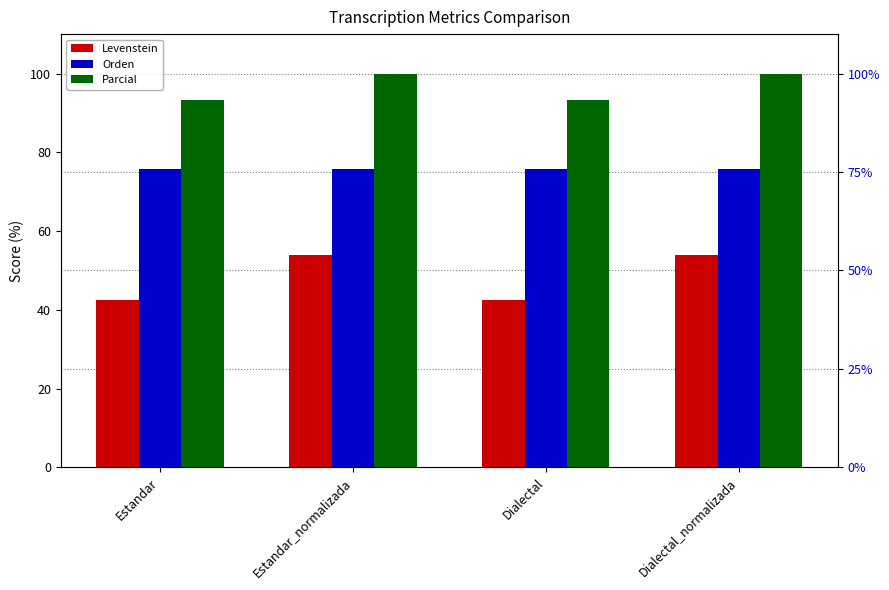

List the series in order of their peak value, lowest first.

Levenstein, Orden, Parcial